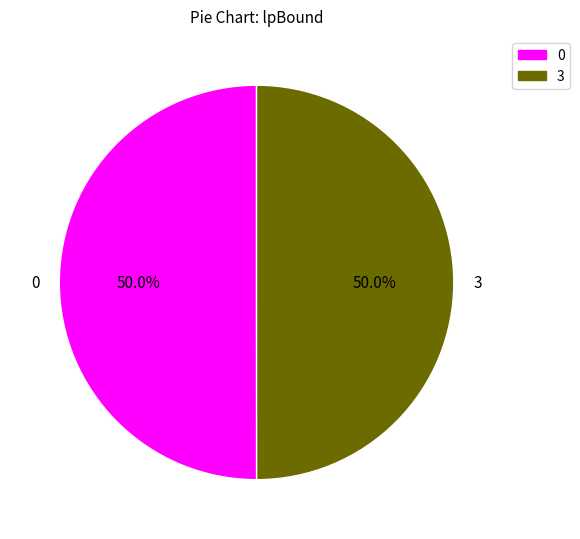

Combined, do 3 and 0 account for over 50%?

Yes